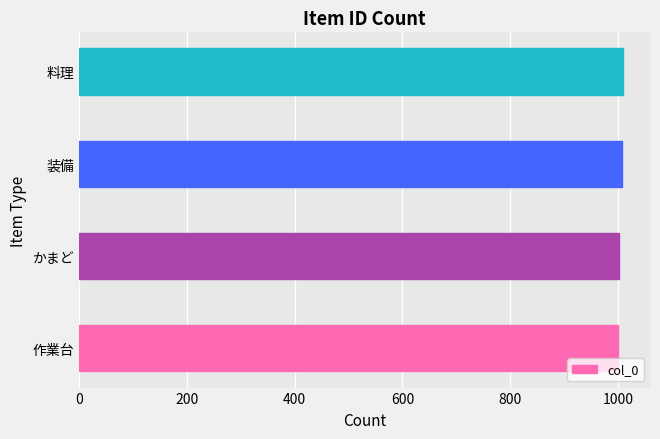

Approximately how many times larger is the value at 作業台 compared to 料理?

1.0